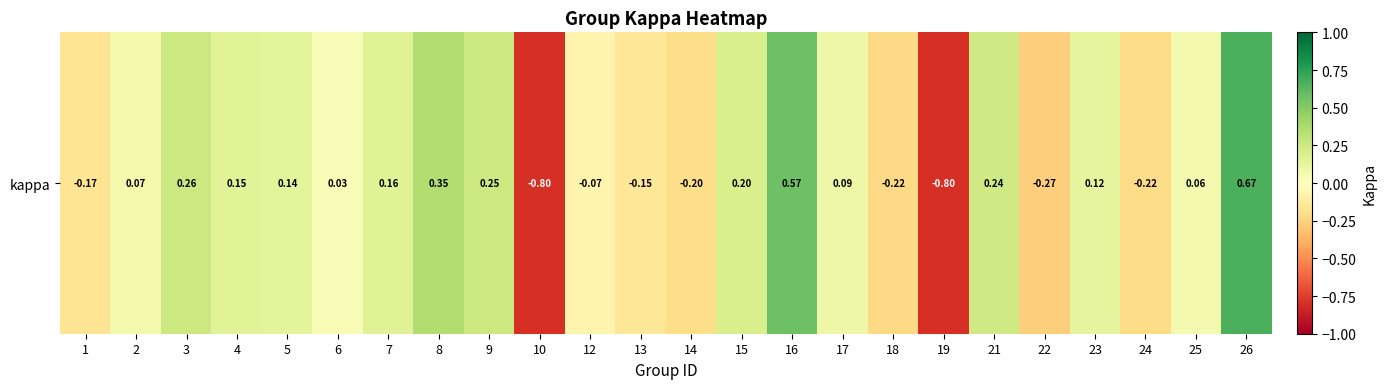

What is the maximum value shown in the chart?

0.7